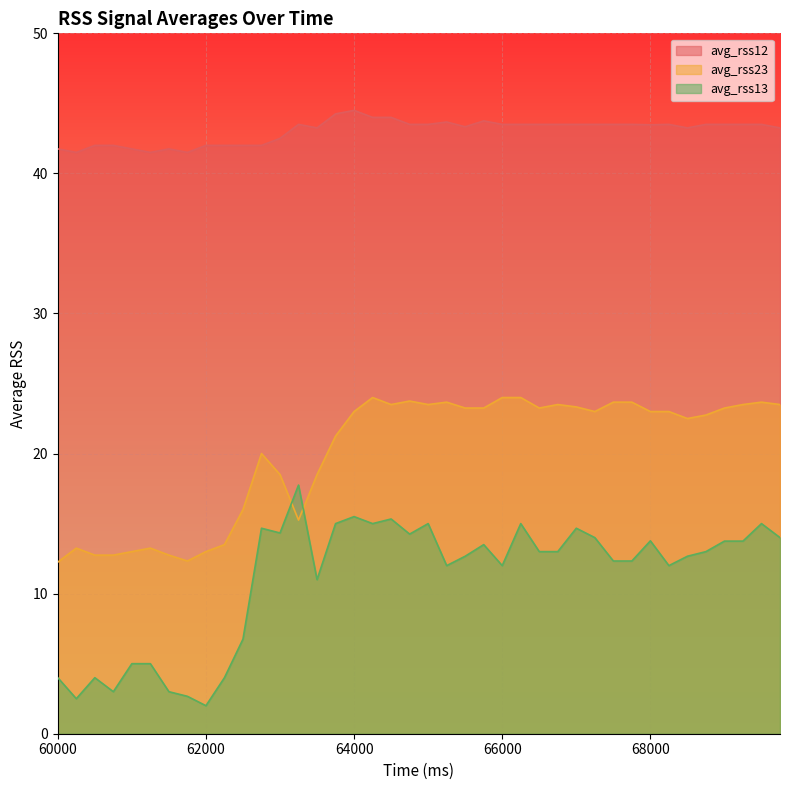

Which series has the widest spread of values?

avg_rss13